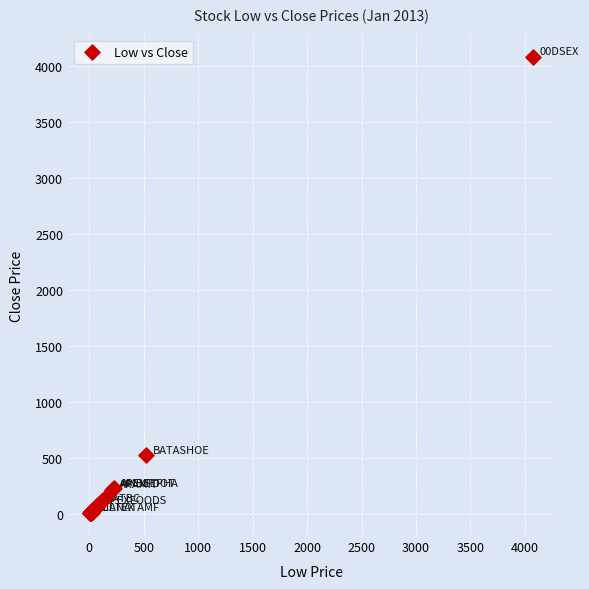

What Y value in the scatter plot is closest to 2040?

523.3